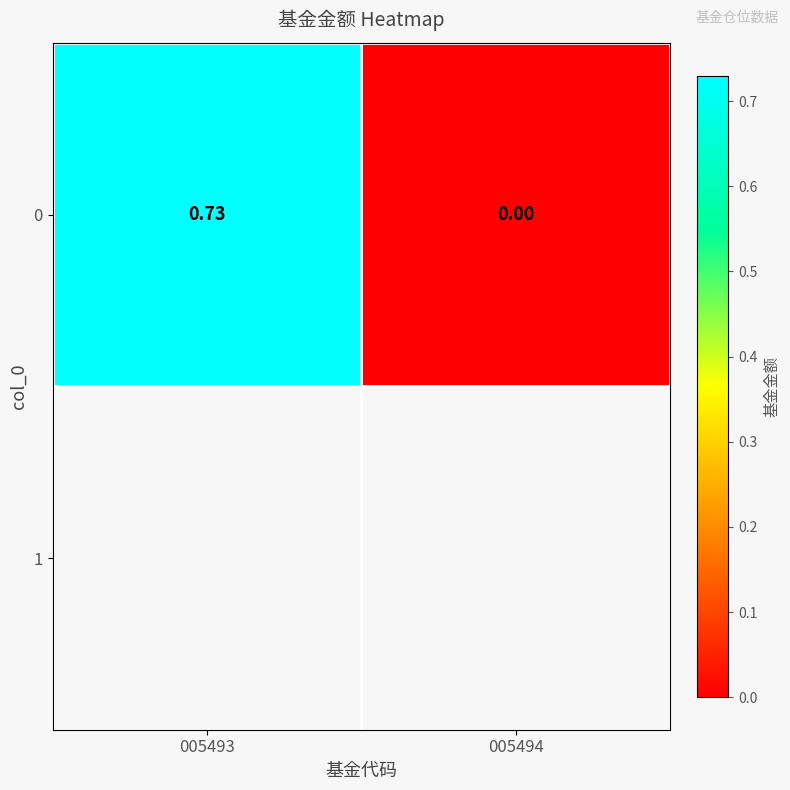

Count the number of categories in the chart.

2